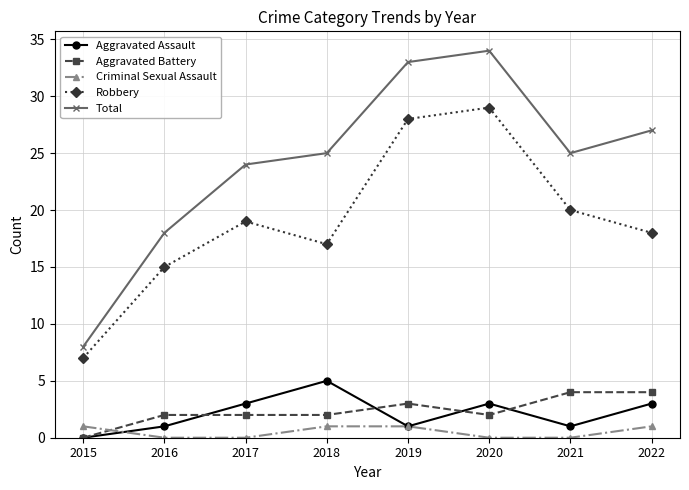

How many data points in Robbery are less than 19?

4